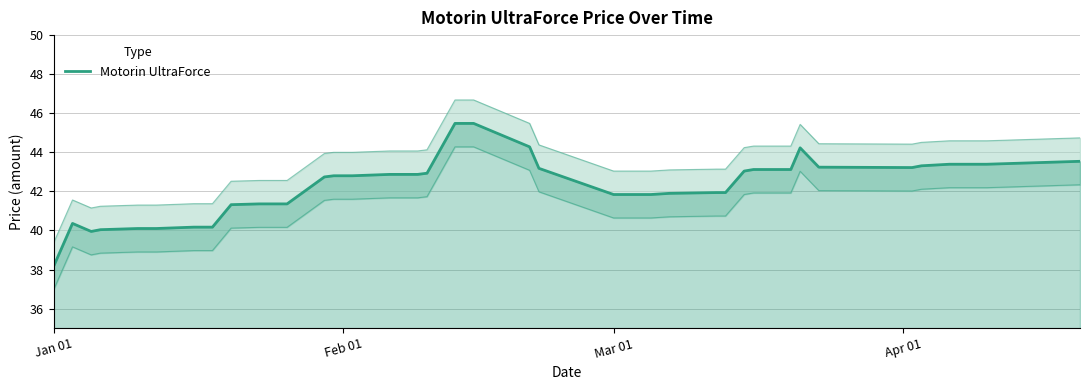

What is the difference between the second highest and minimum values?

7.3